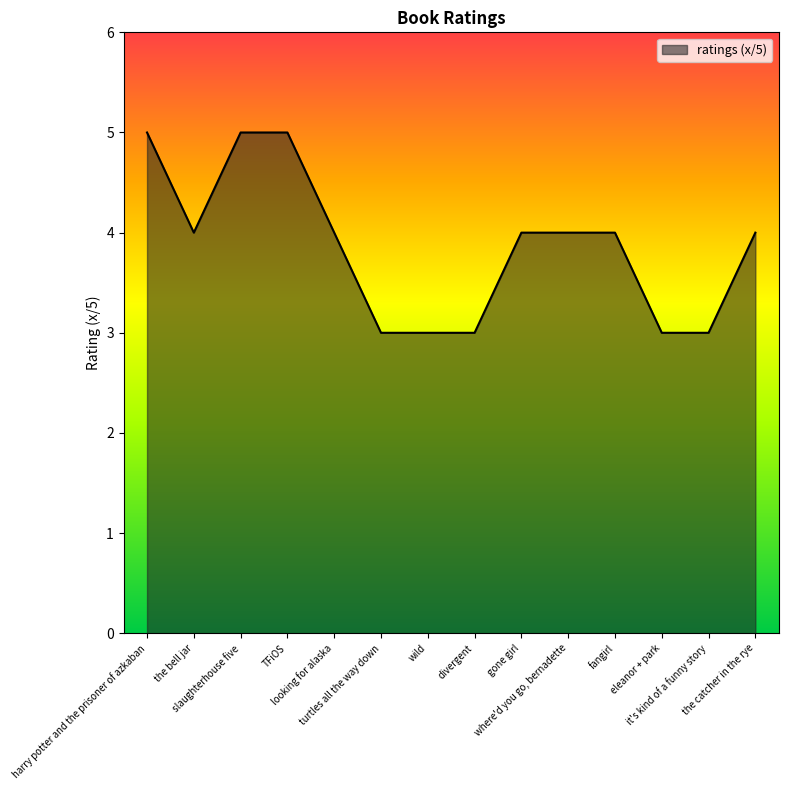

What is the difference between the maximum and minimum values?

2